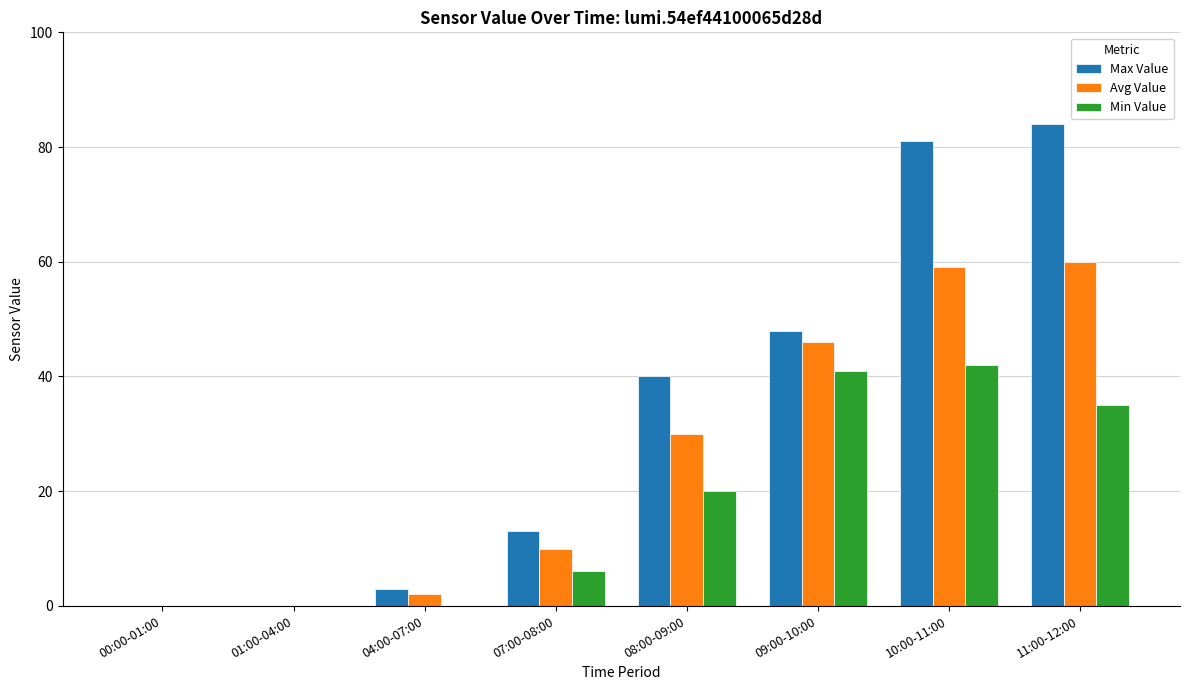

Which series has the largest total across all categories?

Max Value